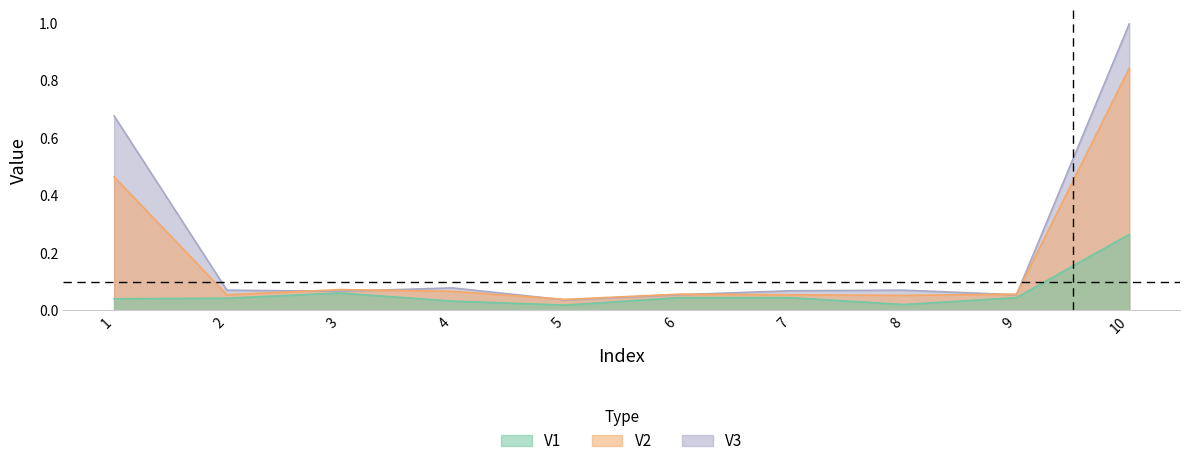

At which category does V1 reach its first local peak?

3